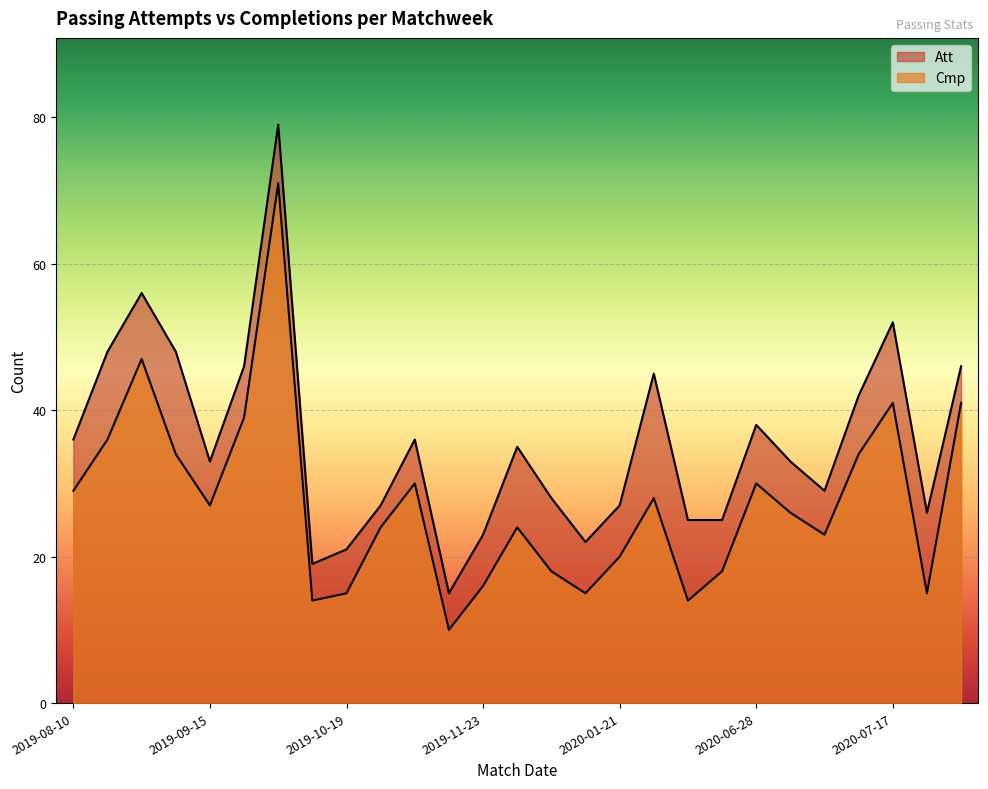

What is the label of the 16th point from the right?

2019-11-08